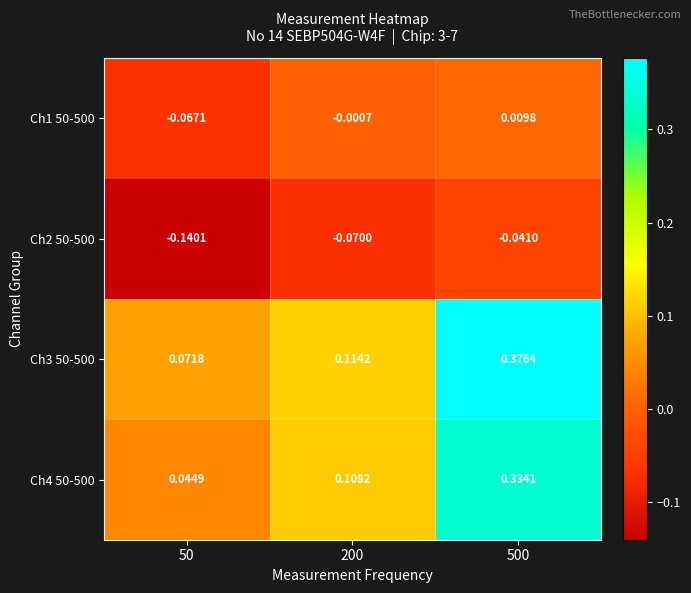

How many series are shown in this chart?

4